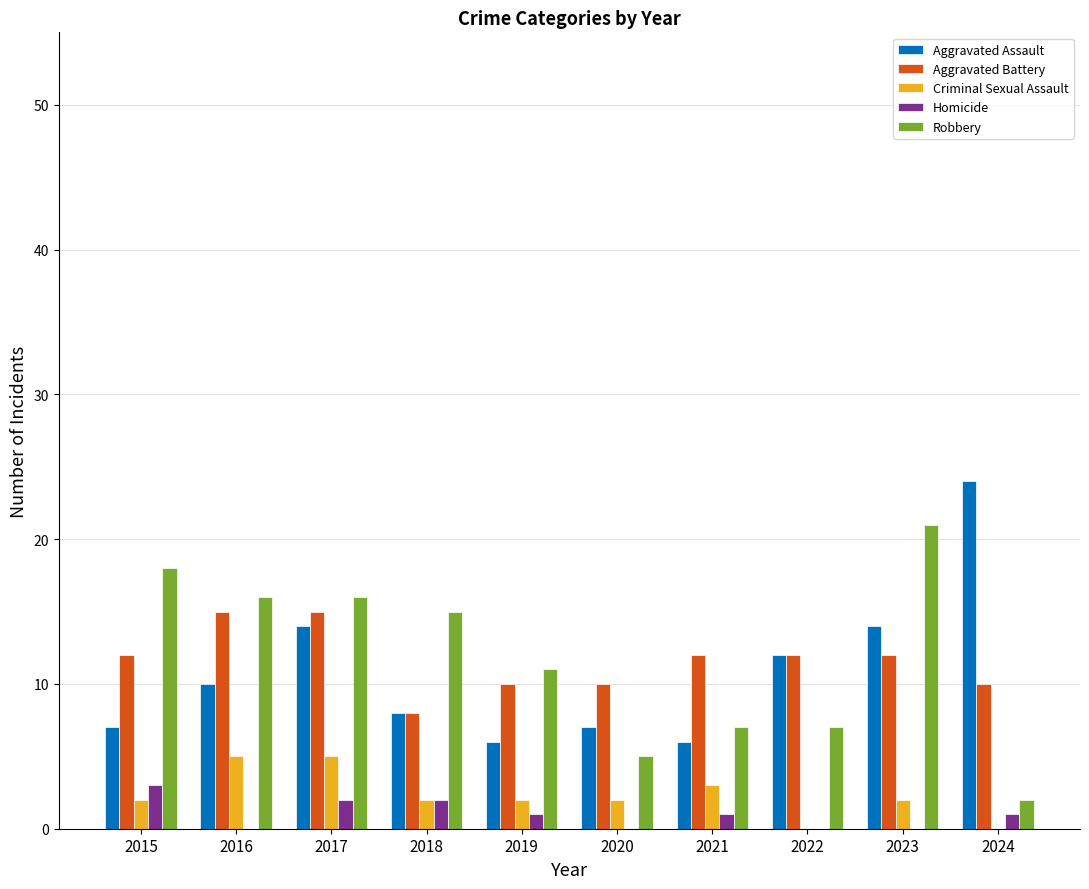

What is the spread (max minus min) of values at 2024?

24